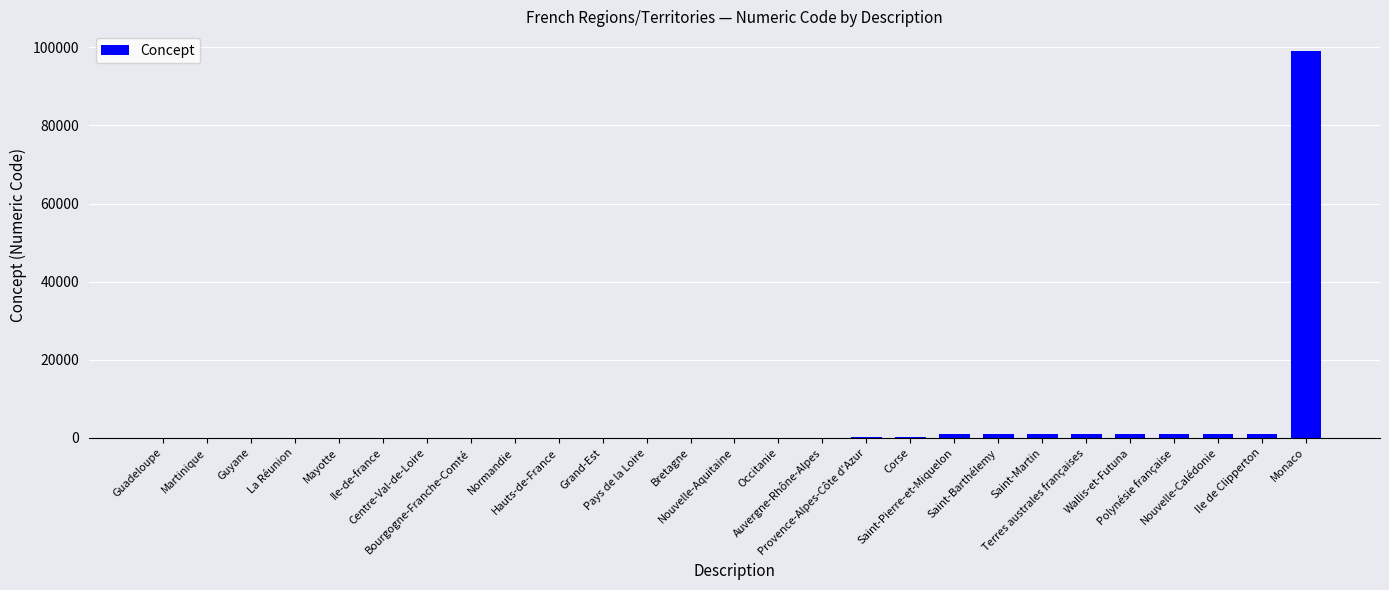

What is the sum of all values?

107711